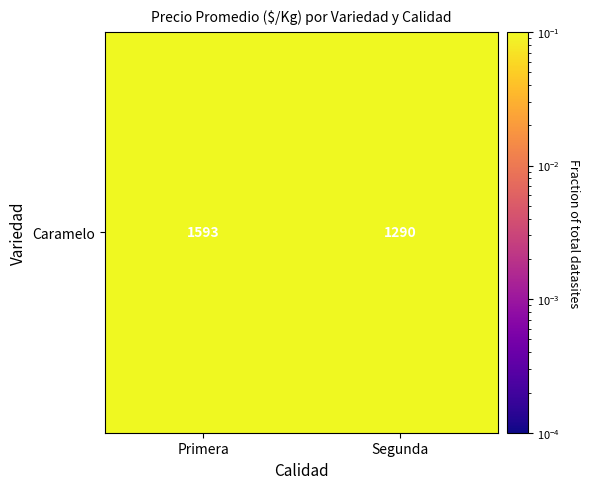

What is the sum of the values at Segunda and Primera?

1.0